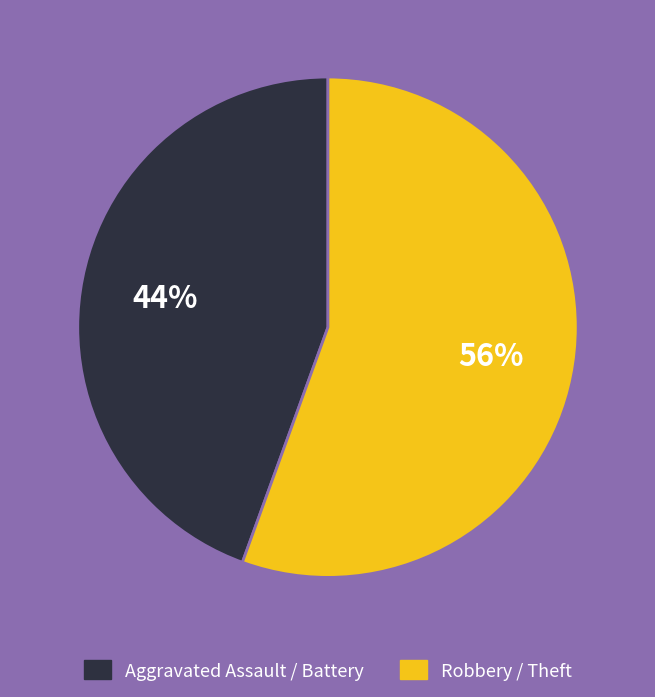

To the nearest percent, what is the average slice percentage?

50%